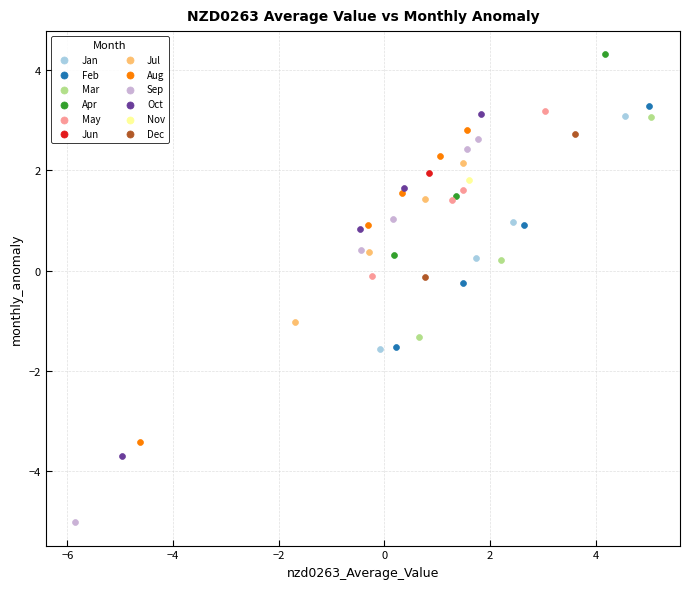

What are all the series names shown in the legend?

Jan, Feb, Mar, Apr, May, Jun, Jul, Aug, Sep, Oct, Nov, Dec